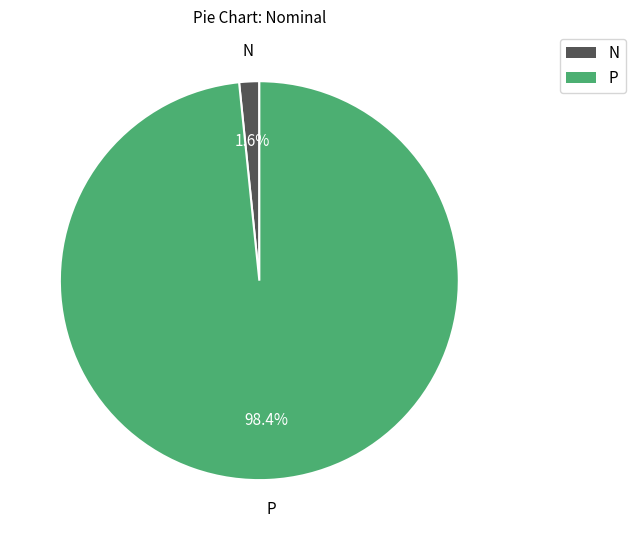

Which slice represents more than half of the pie?

P